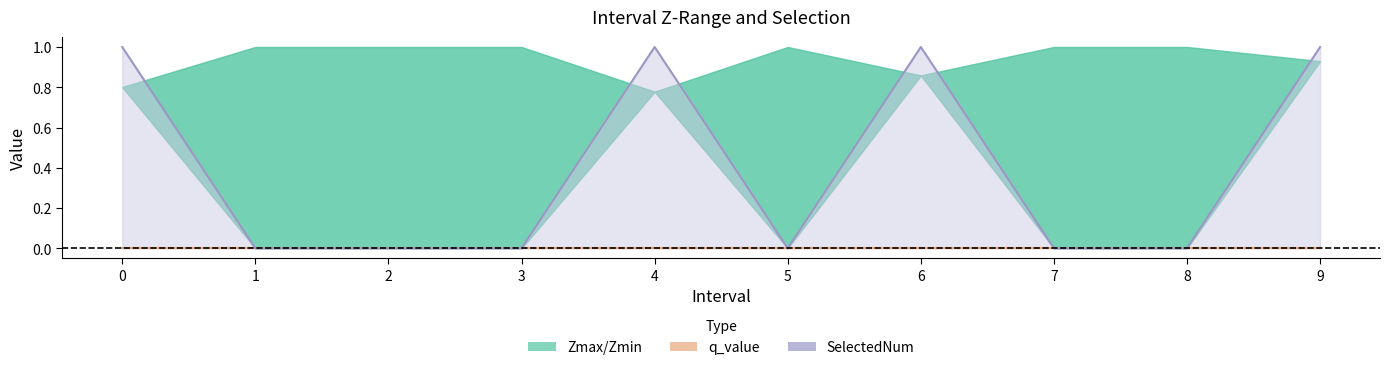

Rank the categories by q_value value from lowest to highest.

0, 1, 2, 3, 4, 5, 6, 7, 8, 9